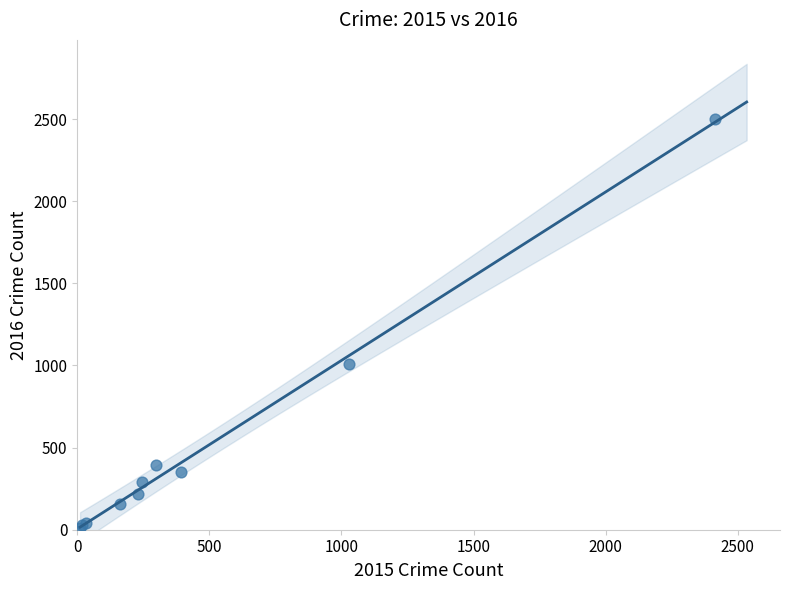

What Y value in the scatter plot is closest to 1256?

1009